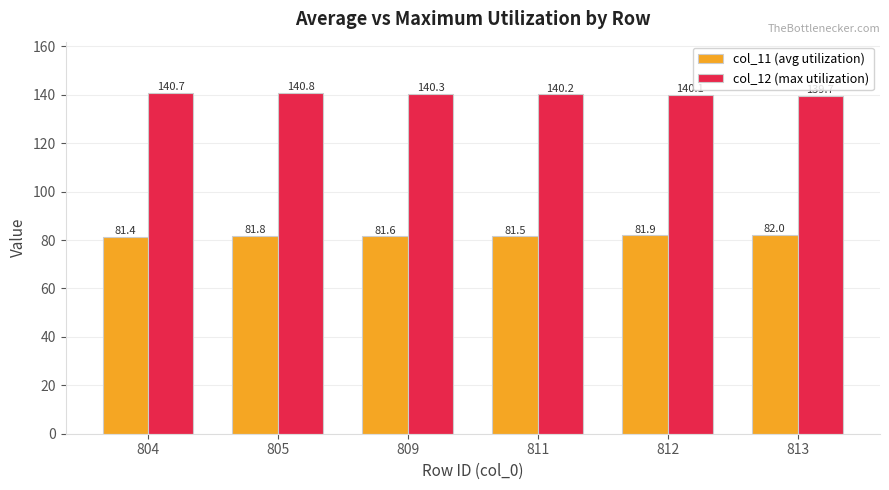

List the series in order of their peak value, highest first.

col_12 (max utilization), col_11 (avg utilization)